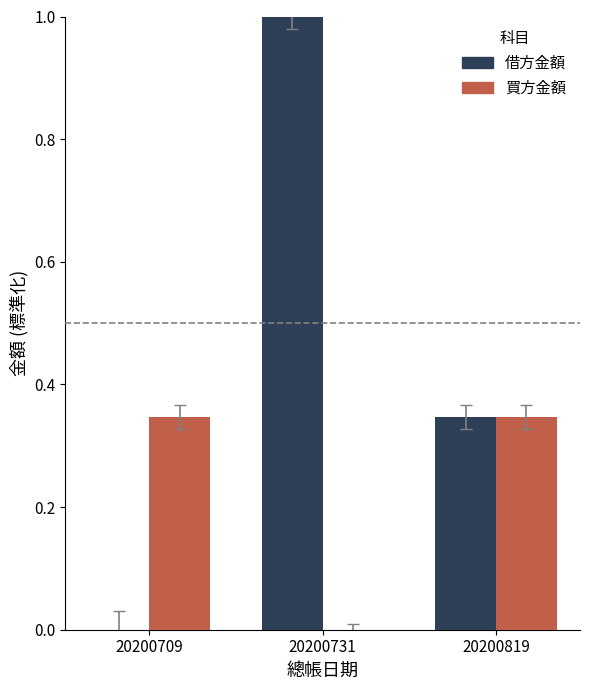

How many groups of bars are there?

3